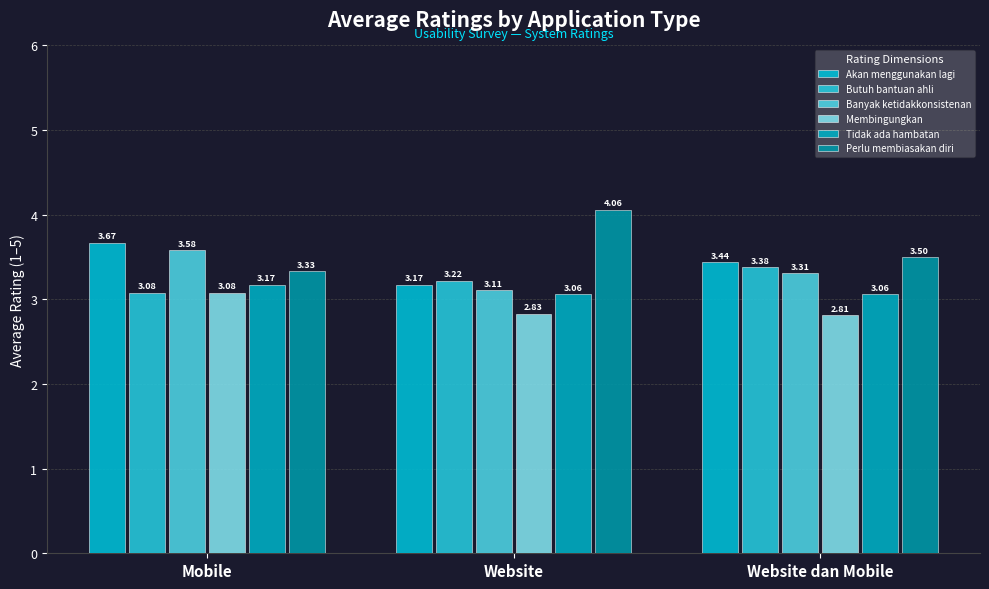

Does the chart contain stacked bars?

No